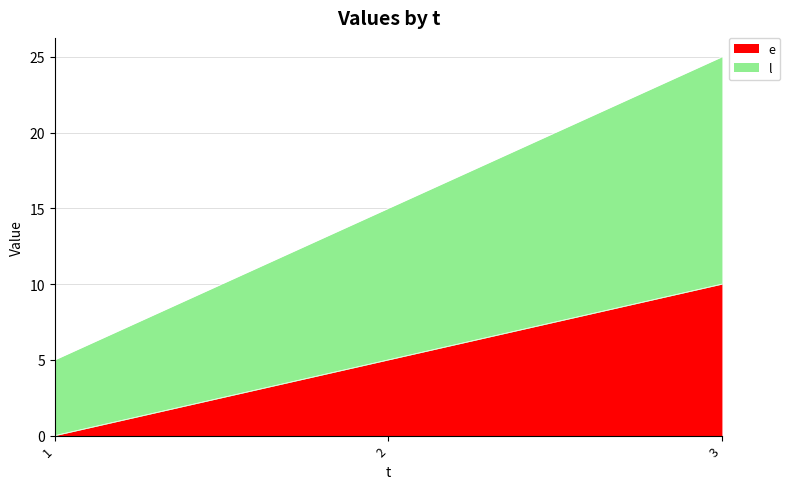

Count the number of categories in the chart.

3